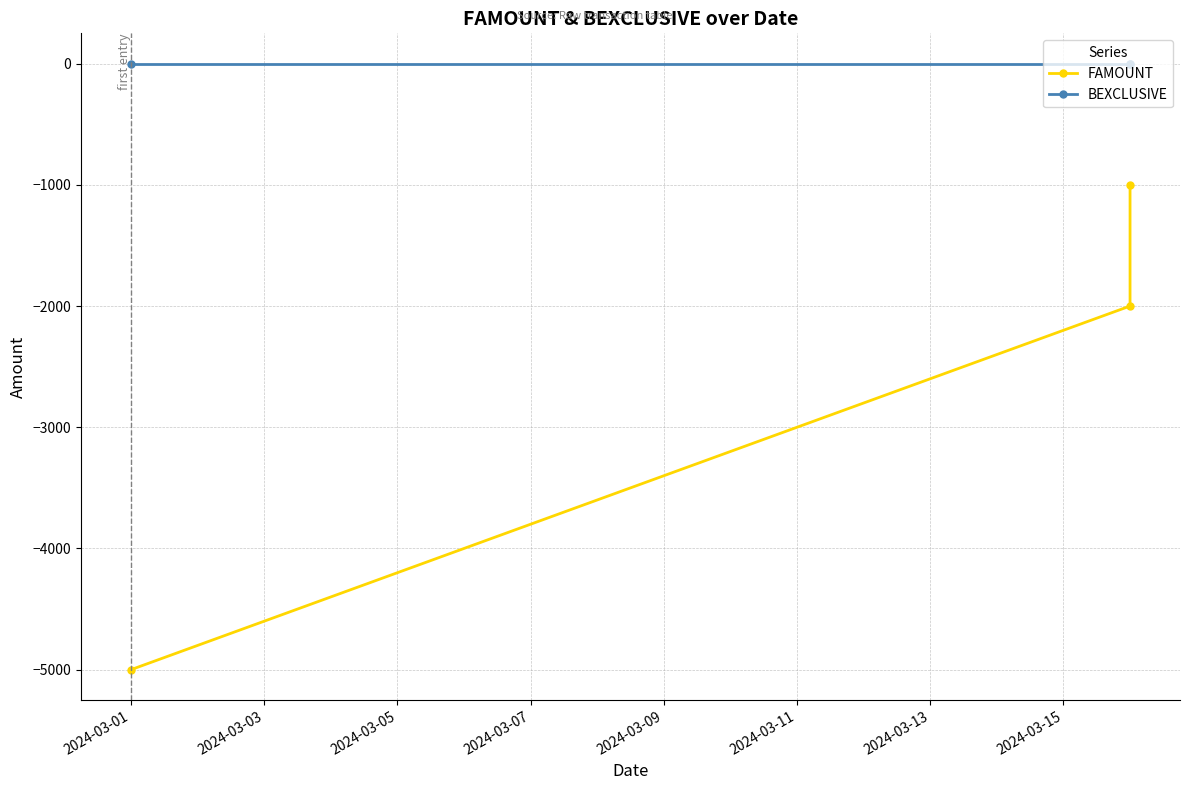

How many lines are shown in the chart?

2